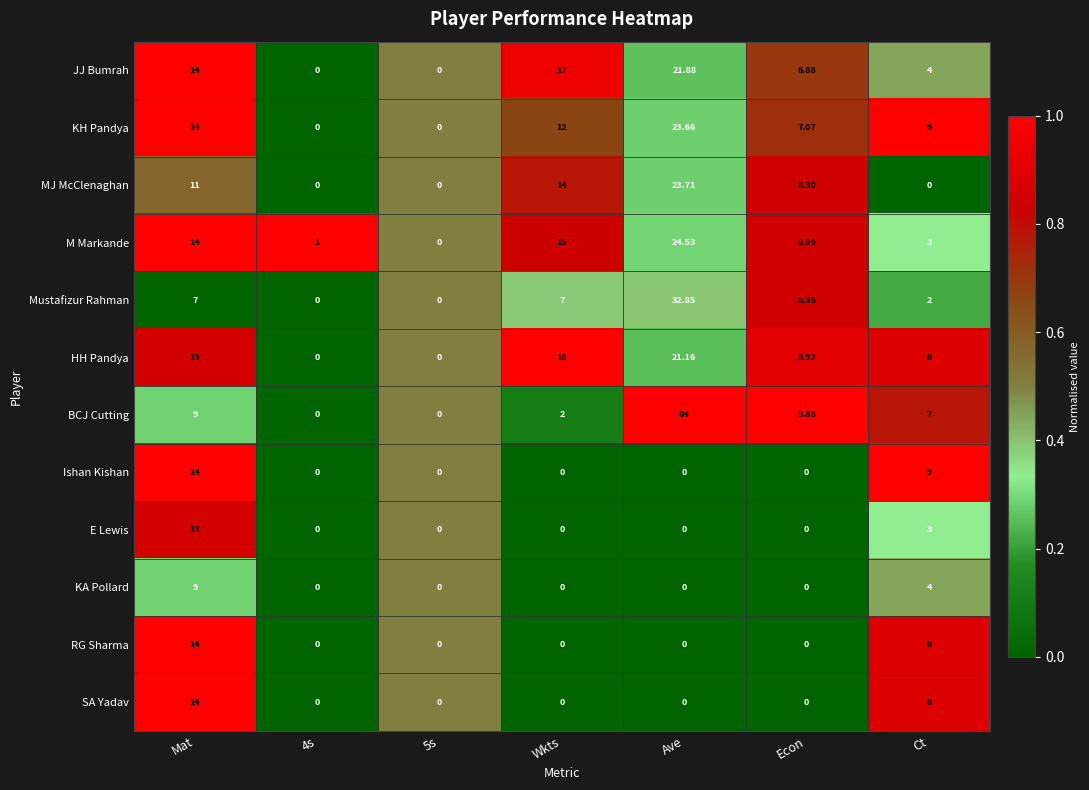

At which label is MJ McClenaghan closest to 11?

Mat